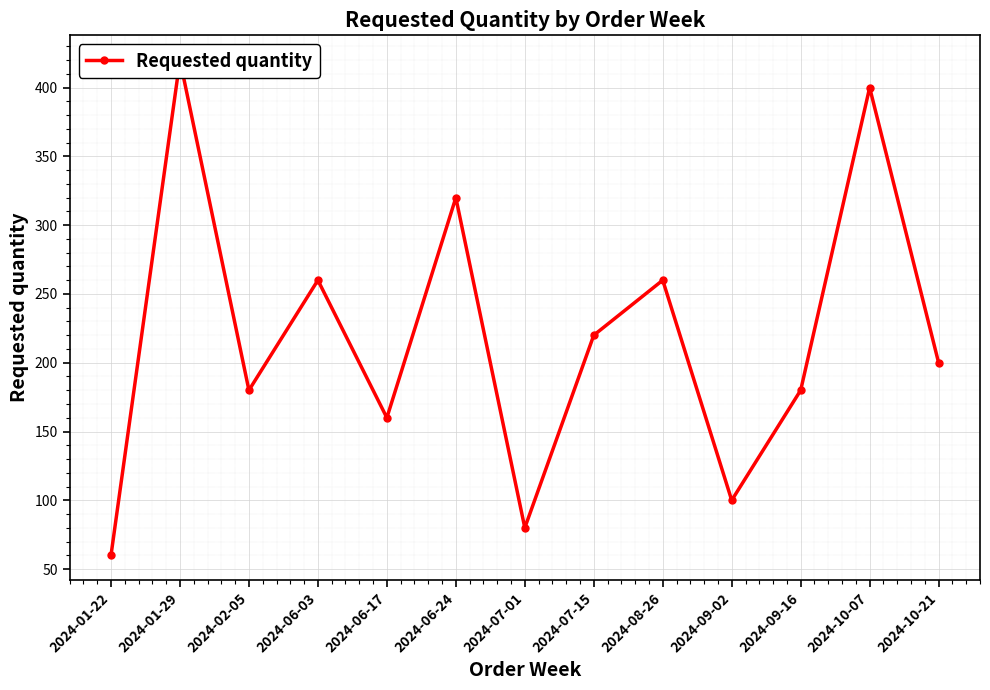

How many points are higher than both their immediate neighbors (excluding endpoints)?

5